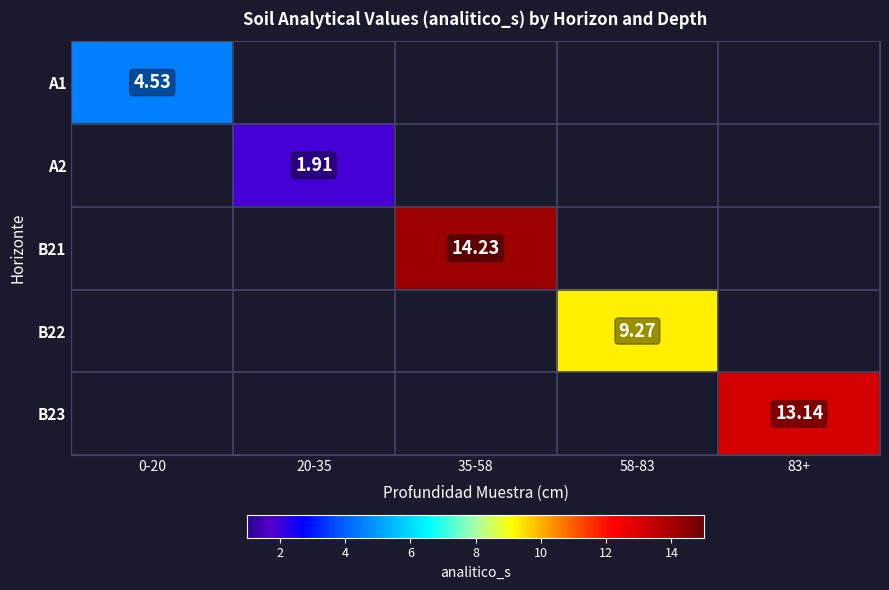

How many series are shown in this chart?

5